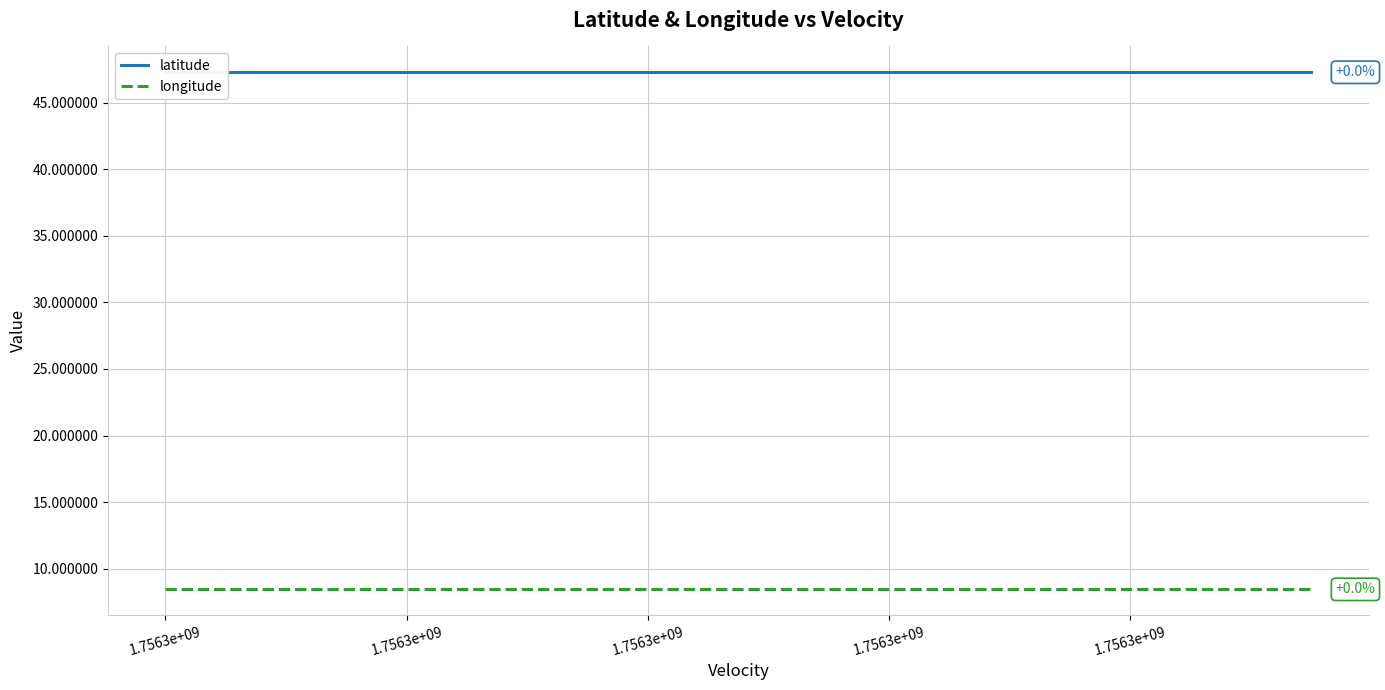

At 1.7563e+09, list the series in order from smallest to largest.

longitude, latitude